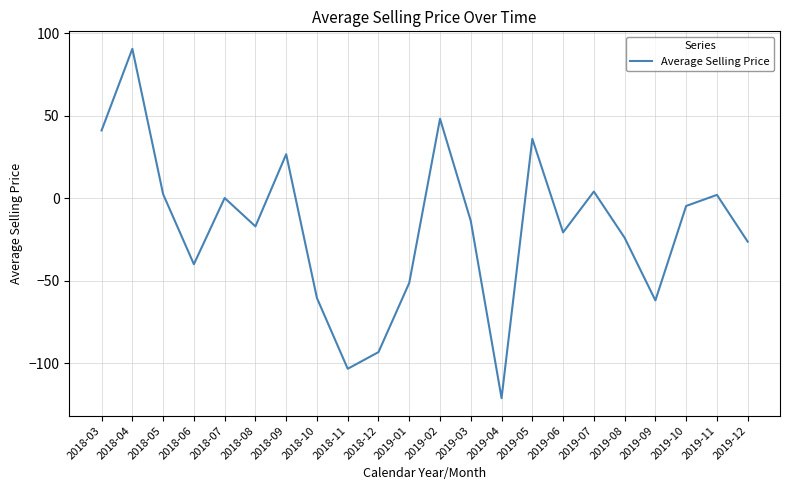

What is the difference between the values at 2019-04 and 2019-01?

69.8